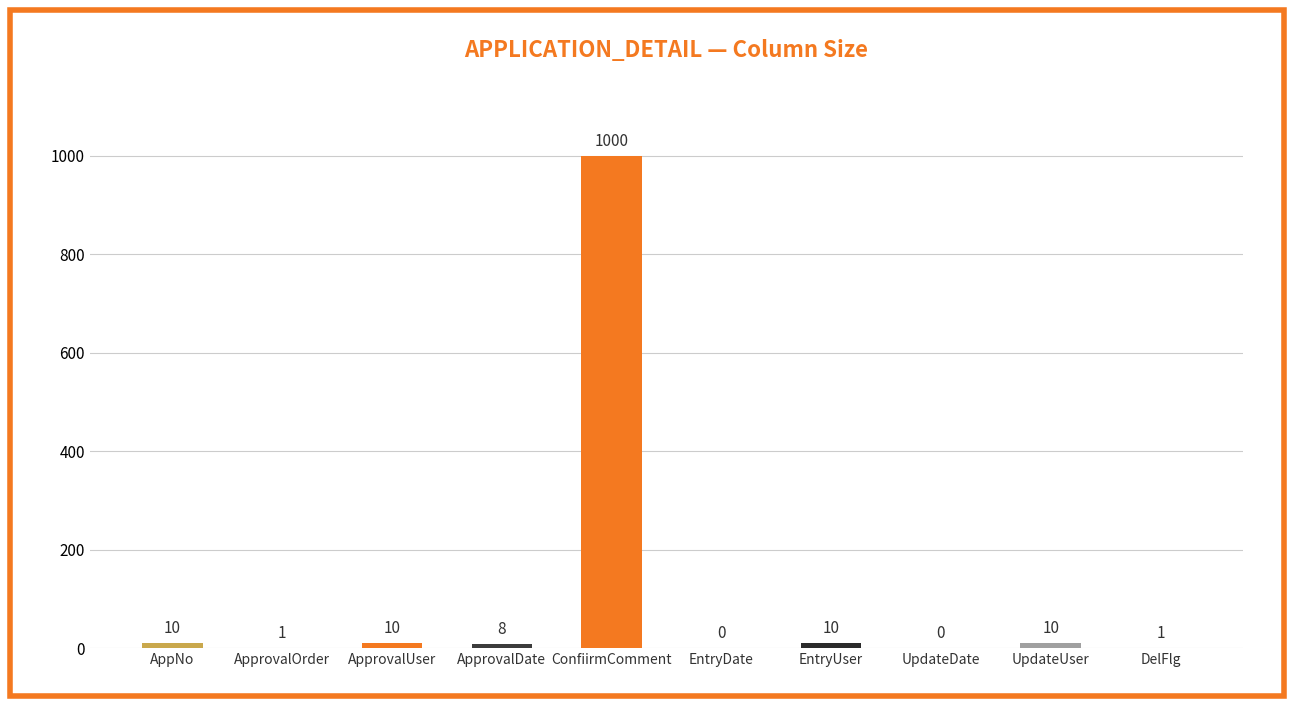

Reading left to right, list all the values displayed in this chart.

10	1	10	8	1000	0	10	0	10	1